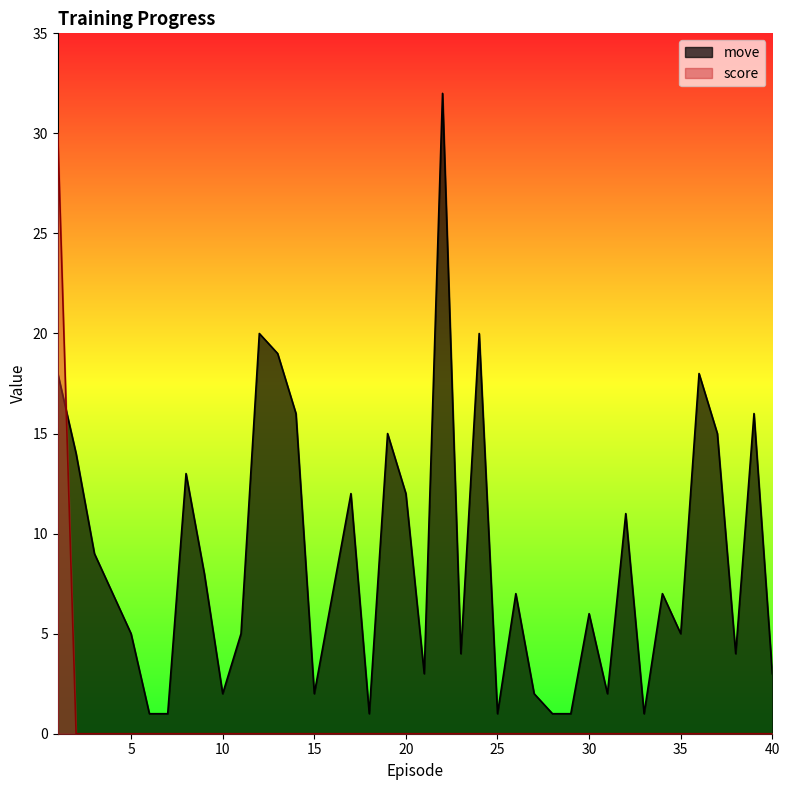

At which label is score closest to 15?

1.0